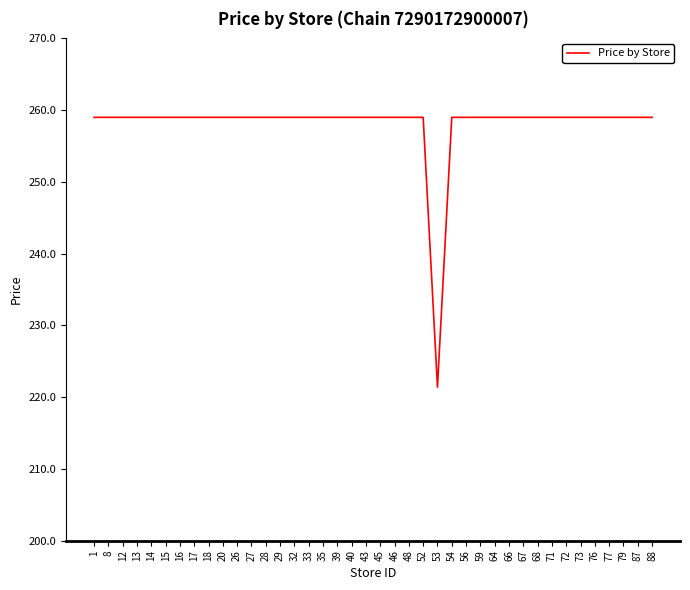

At which category does the chart reach its minimum across all series?

53